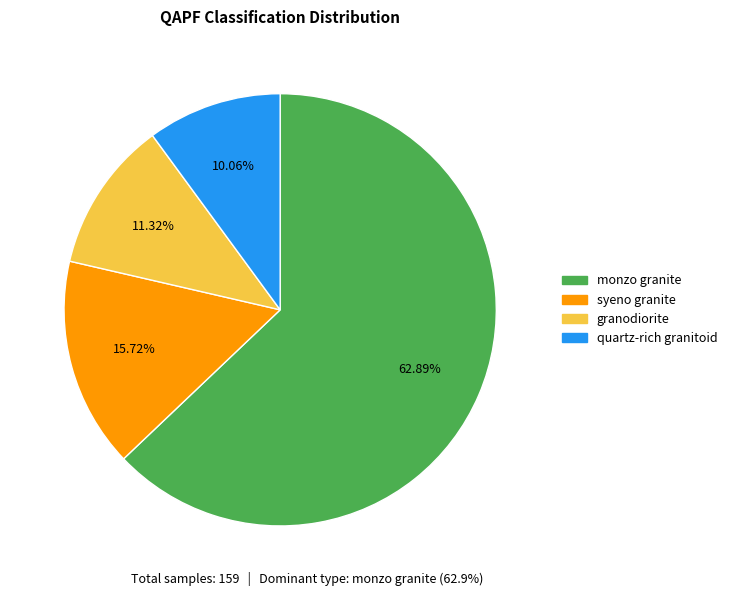

How many slices are in this pie chart?

4